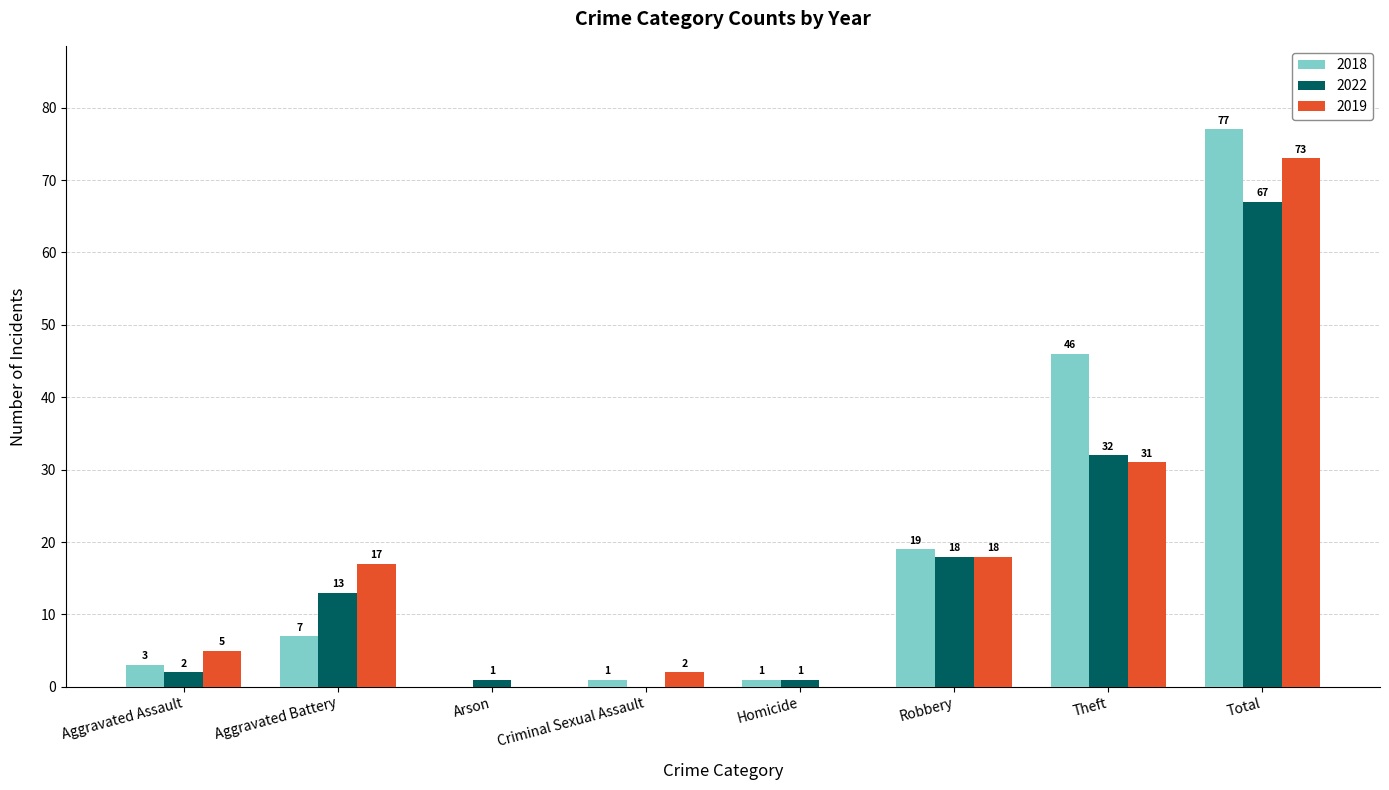

At which label is 2018 closest to 38?

Theft